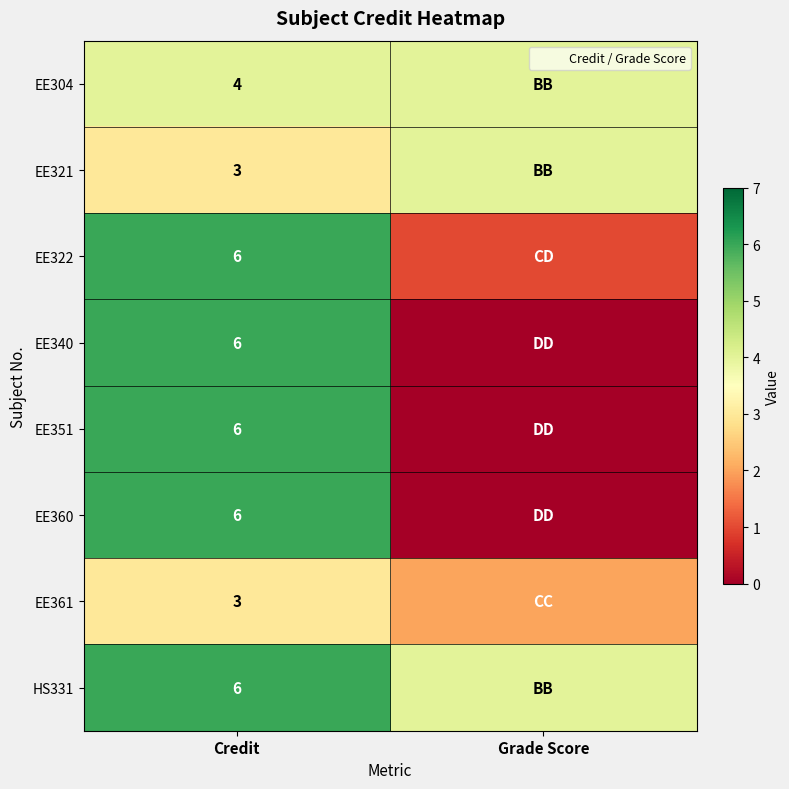

What is the spread (max minus min) of values at Credit?

3